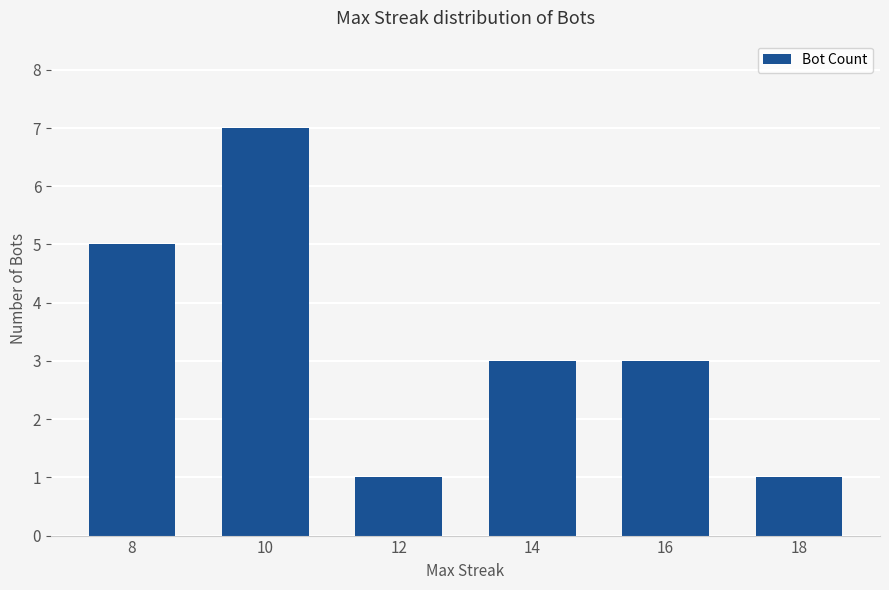

Between 8 and 10, which is larger?

10